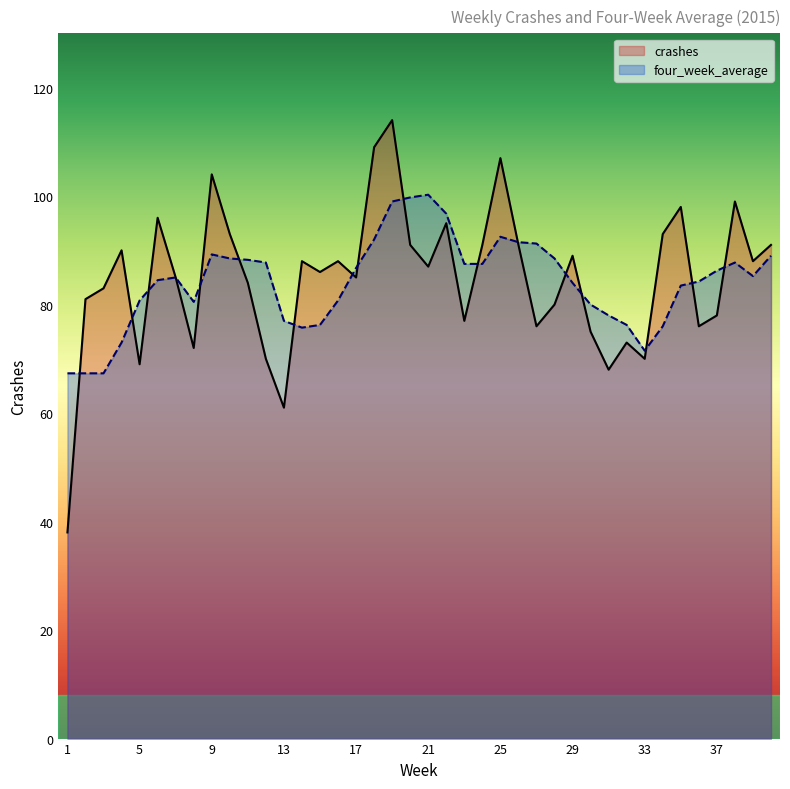

At how many categories does at least one series exceed 85?

28